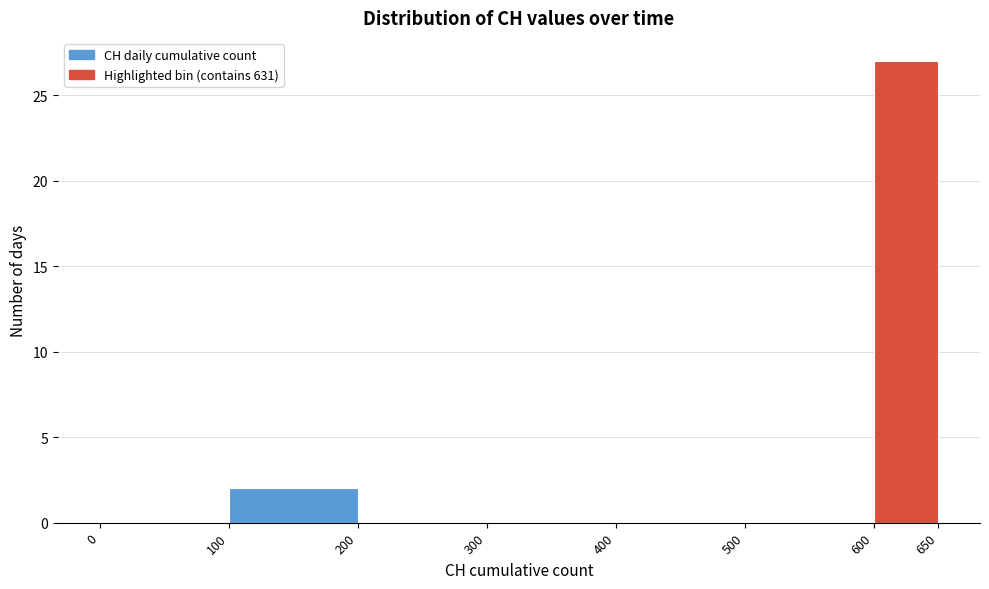

Over which range of the x-axis is the bar tallest?

600 to 650